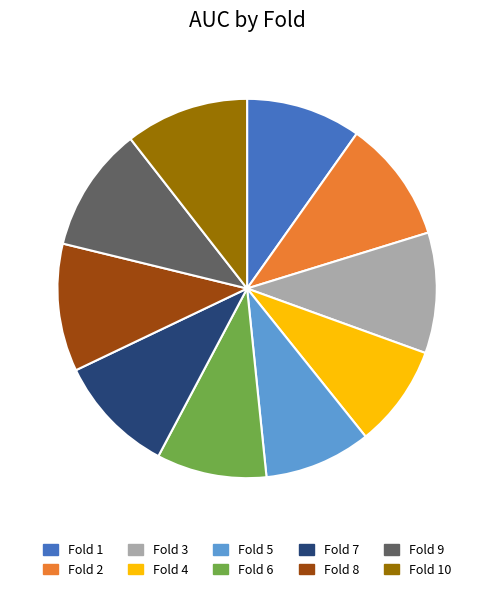

True or false: Fold 5 accounts for 16% of the total.

False